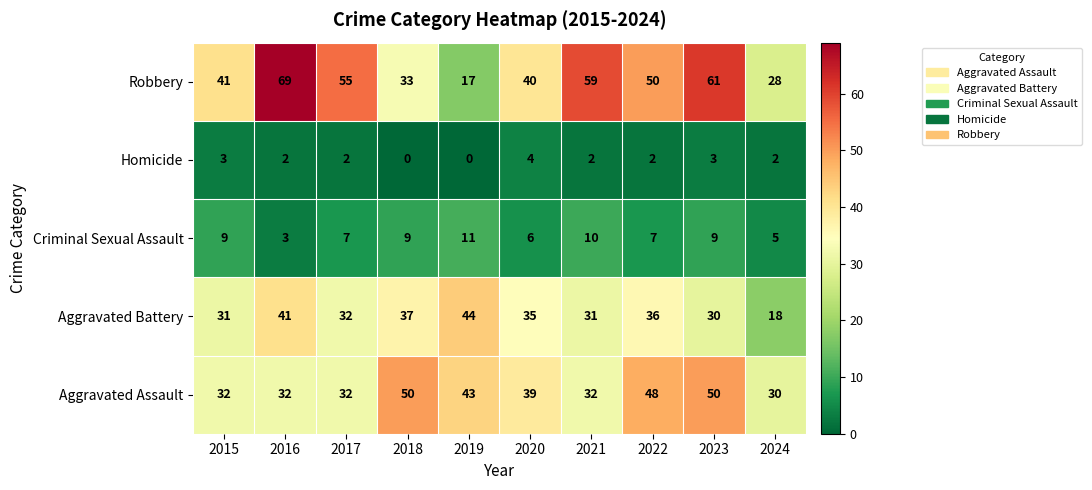

At which category is the sum across all series the highest?

2023